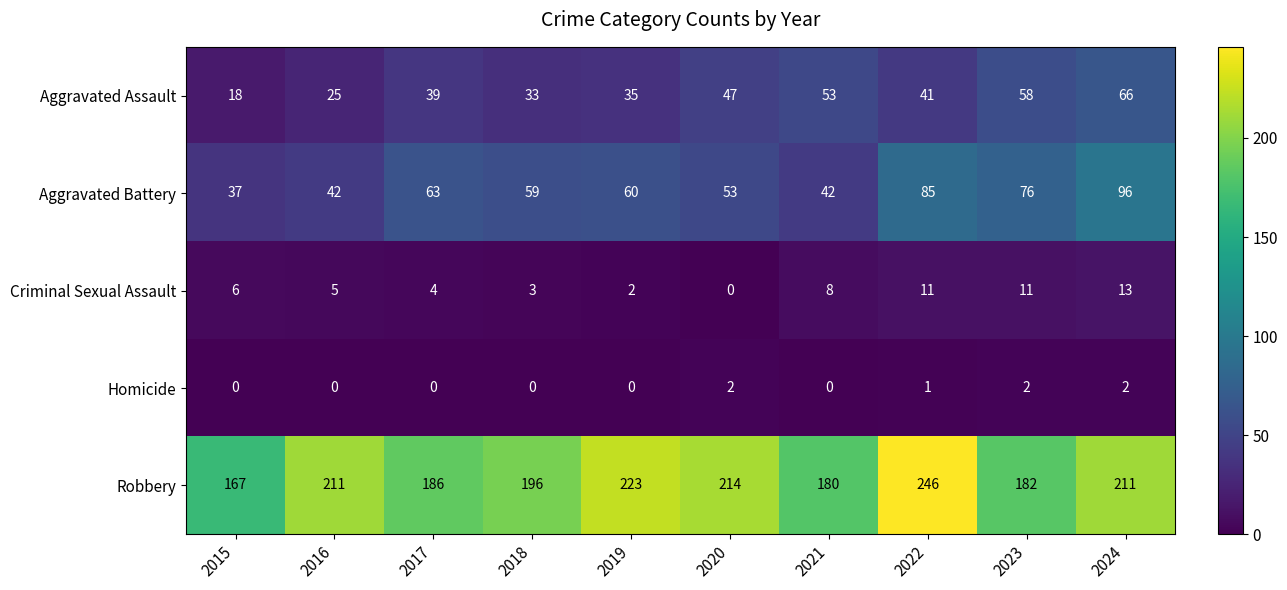

Is it true that Robbery equals 70 at 2020?

False